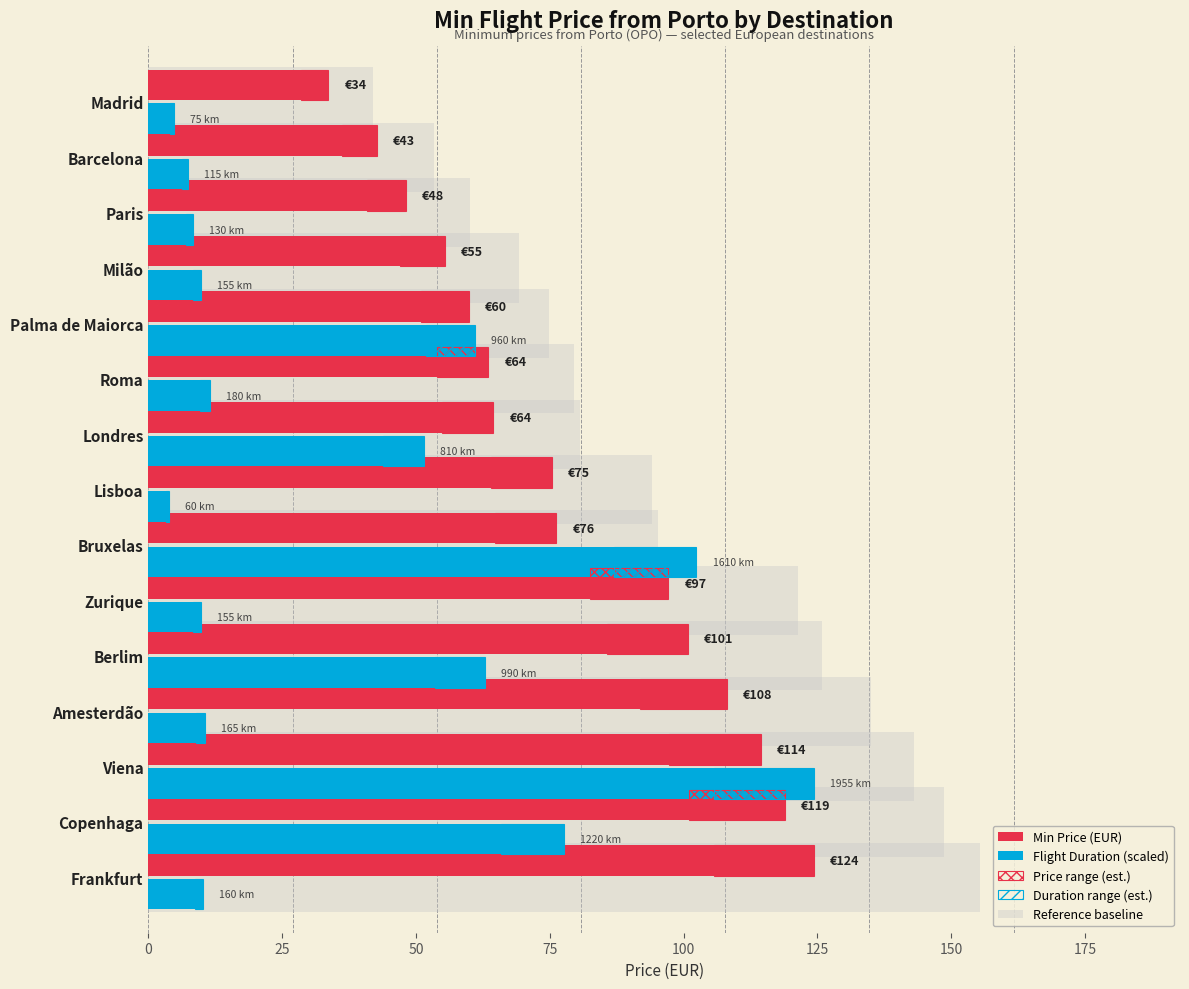

What is the label of the 12th bar from the right?

Amesterdão